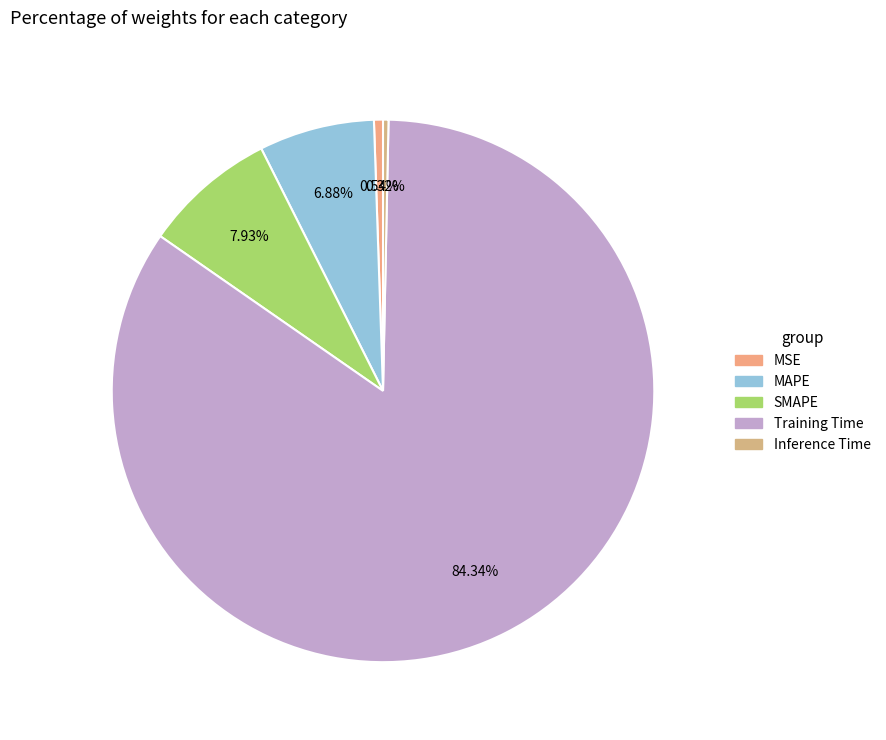

Combined, what portion of the pie is MSE and MAPE?

7.4%